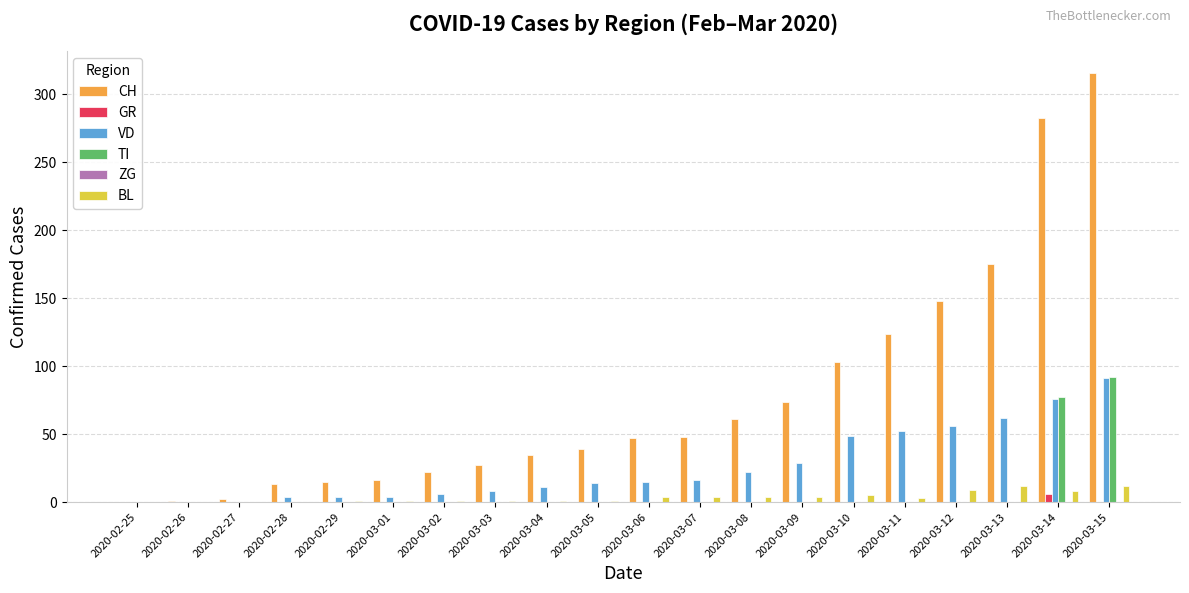

What is the spread (max minus min) of values at 2020-03-12?

148